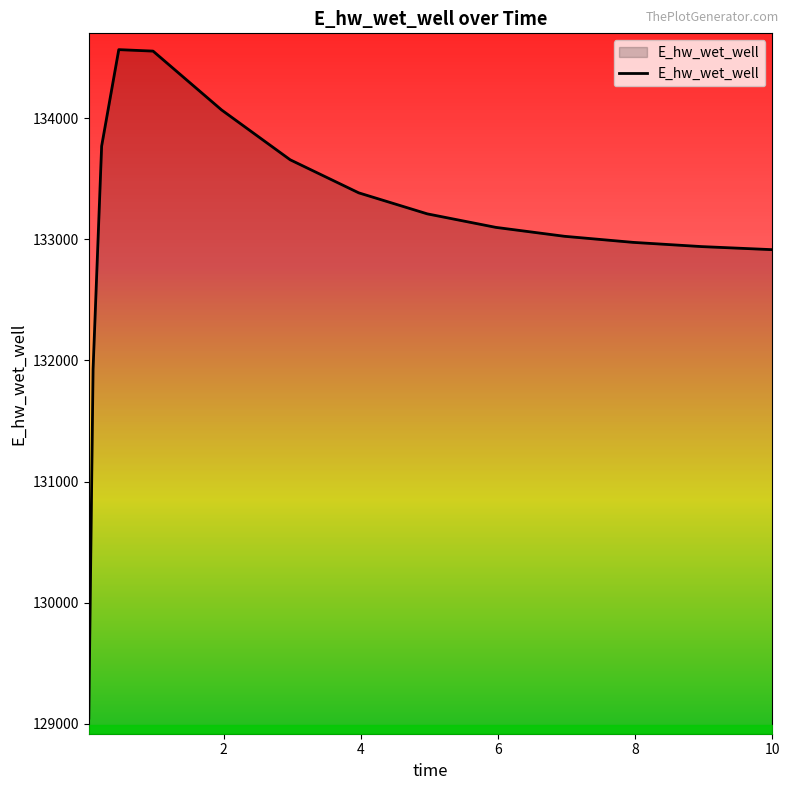

What is the average value?

133069.8